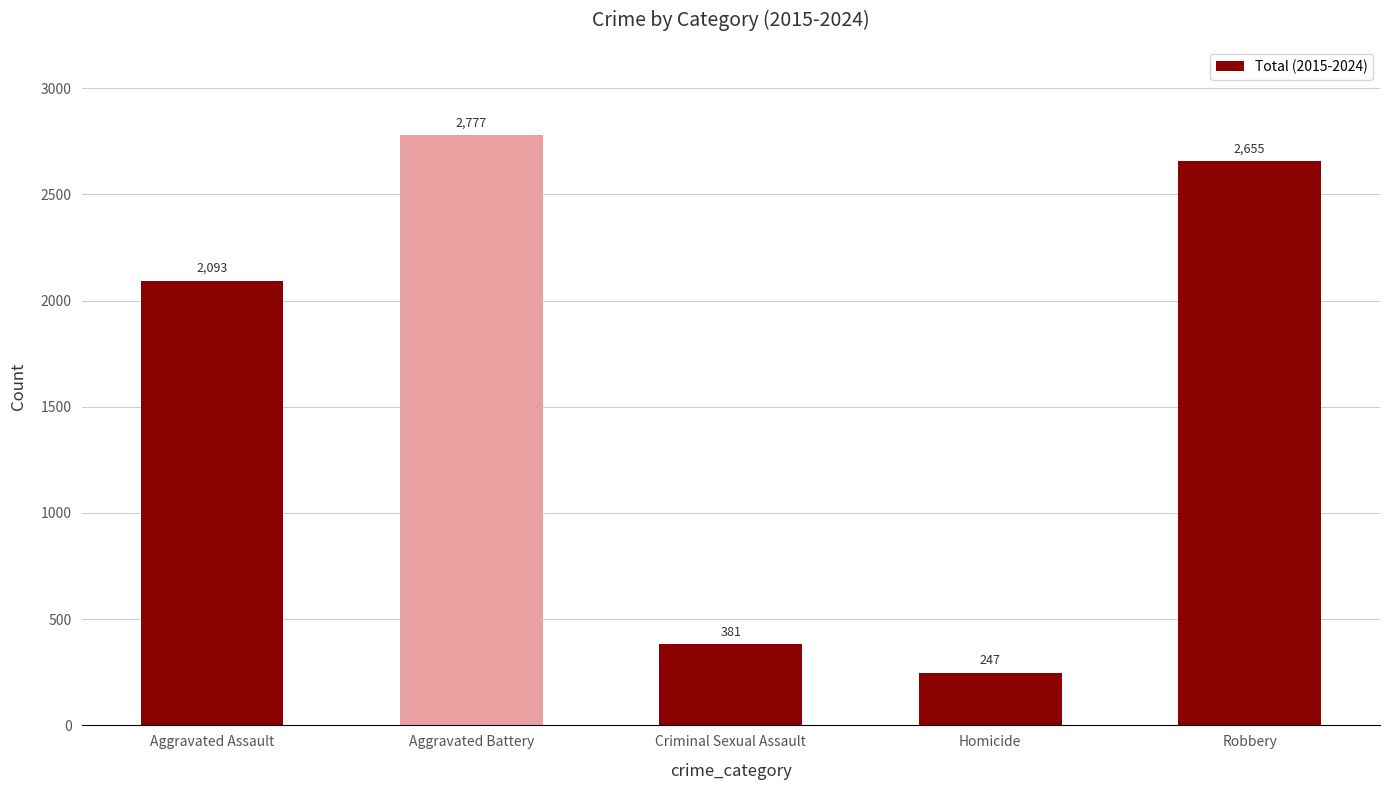

Rank the categories by value from lowest to highest.

Homicide, Criminal Sexual Assault, Aggravated Assault, Robbery, Aggravated Battery